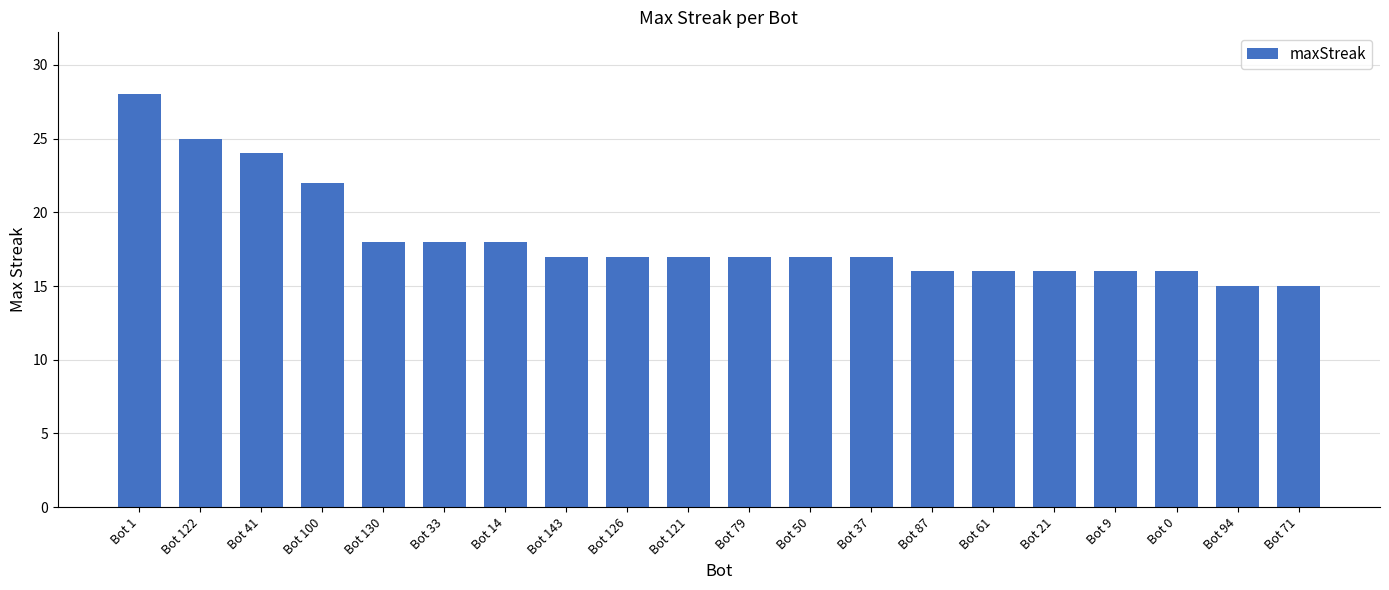

Where is the data nearest to the value 21?

Bot 100